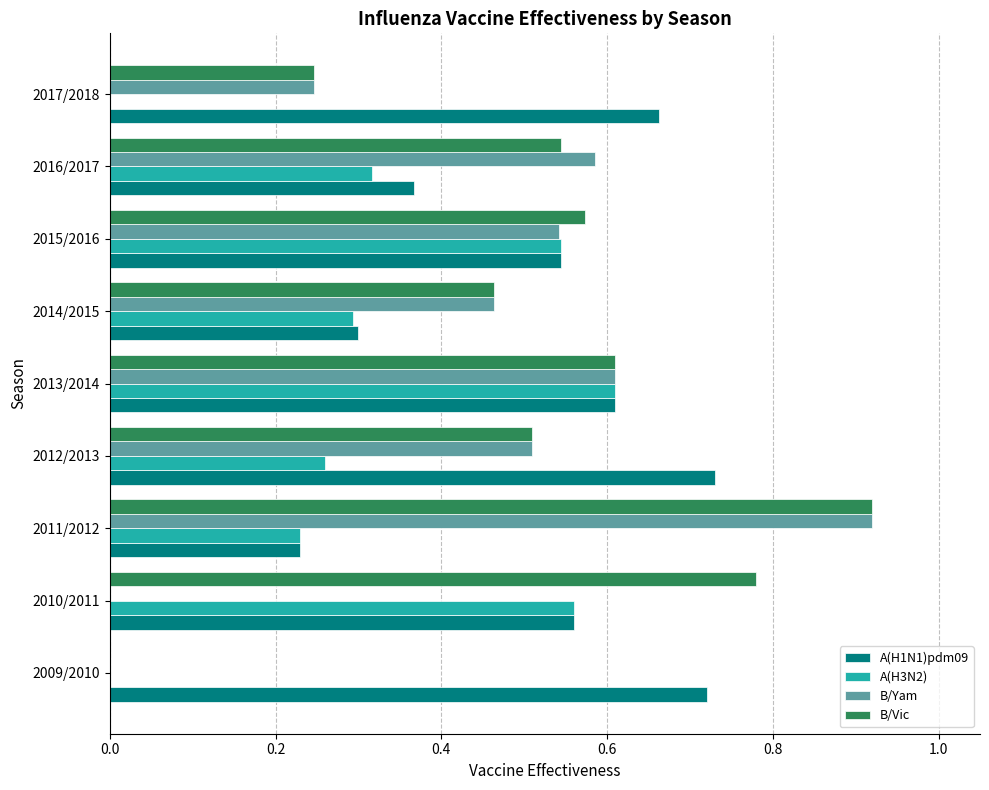

Is it true that A(H3N2) equals 0.0 at 2017/2018?

True